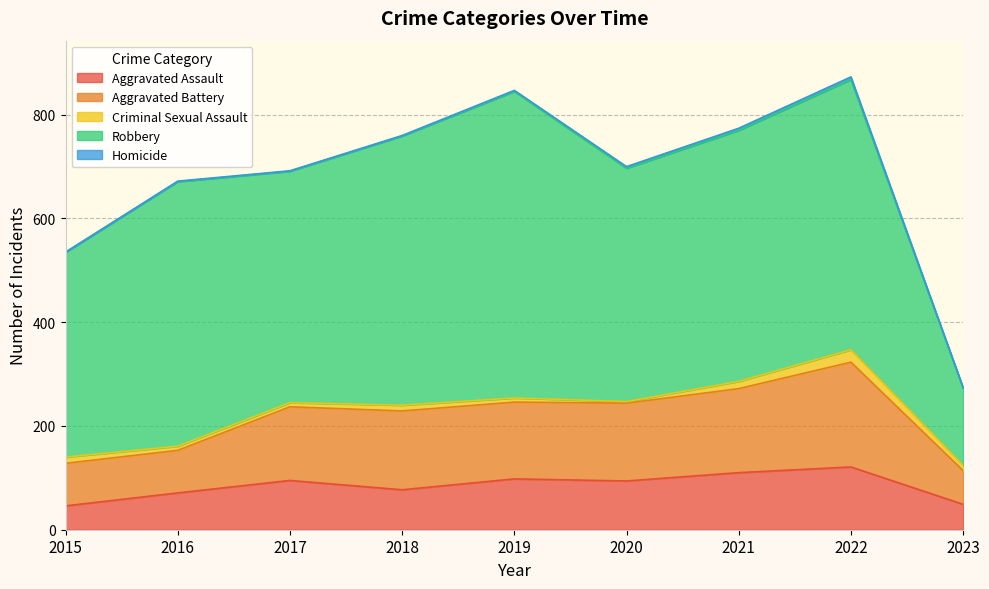

Reading left to right, what are all the values shown in this chart?

Aggravated Assault: 2015=46	2016=71	2017=95	2018=77	2019=98	2020=94	2021=110	2022=121	2023=49
Aggravated Battery: 2015=82	2016=82	2017=142	2018=152	2019=148	2020=150	2021=162	2022=202	2023=65
Criminal Sexual Assault: 2015=12	2016=8	2017=8	2018=11	2019=8	2020=3	2021=14	2022=24	2023=10
Robbery: 2015=395	2016=510	2017=446	2018=519	2019=591	2020=450	2021=484	2022=521	2023=149
Homicide: 2015=0	2016=1	2017=1	2018=1	2019=2	2020=3	2021=4	2022=5	2023=1